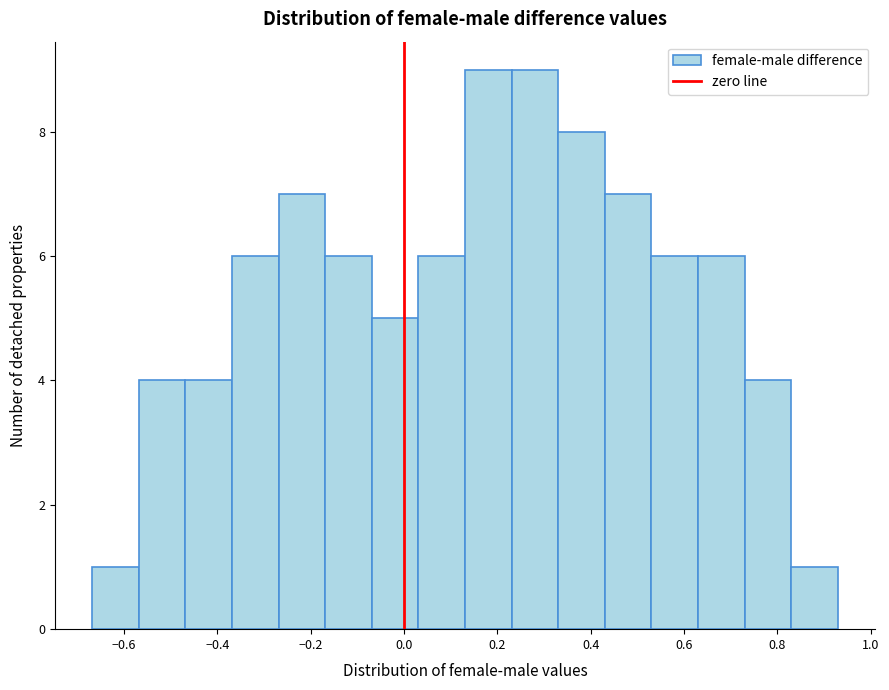

What is the height of the bar covering -0.66 to -0.56 on the x-axis? Neither the bar edges nor the heights are printed on the chart, so give them approximately, as read against the axes.

1